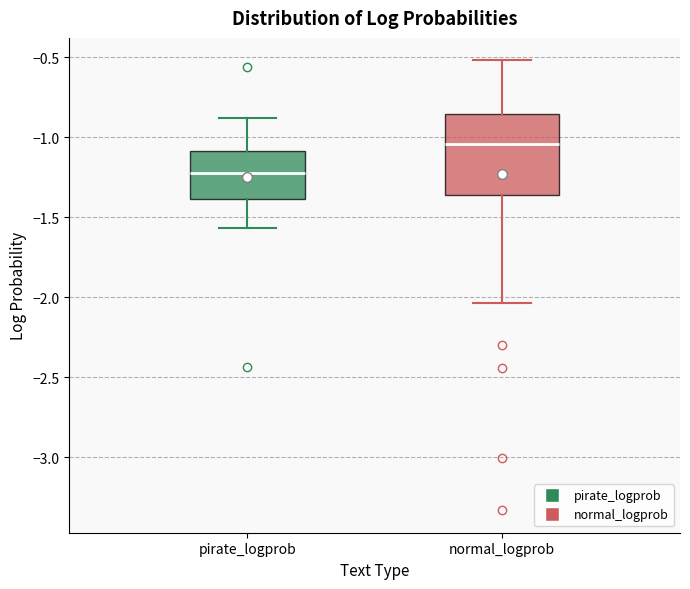

Which box has the highest median line?

normal_logprob